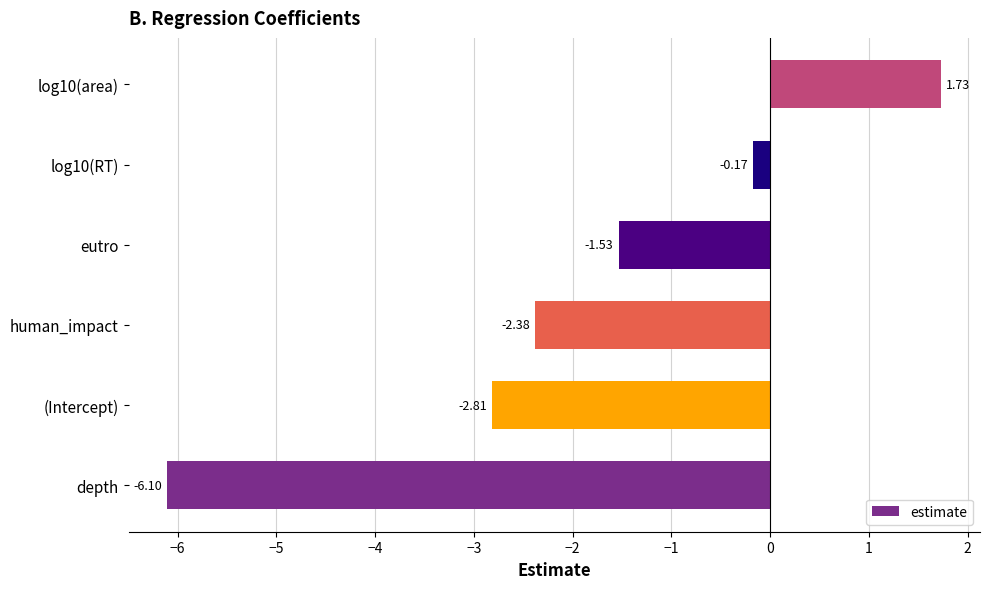

Where is the data nearest to the value -2?

human_impact